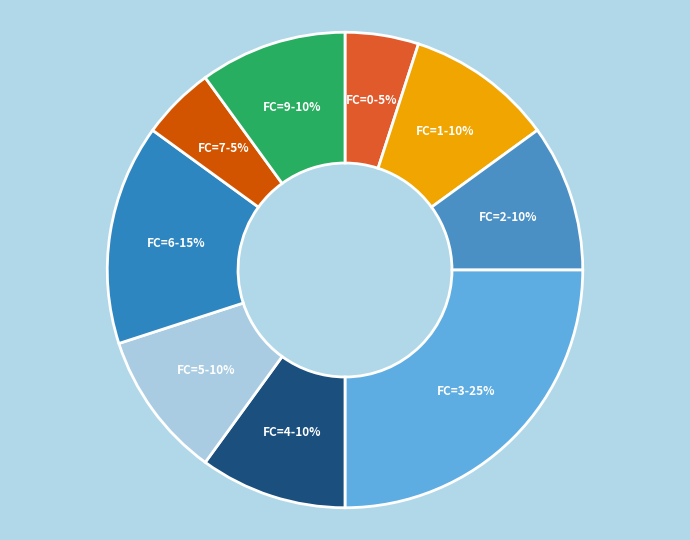

How many slices are in this pie chart?

9